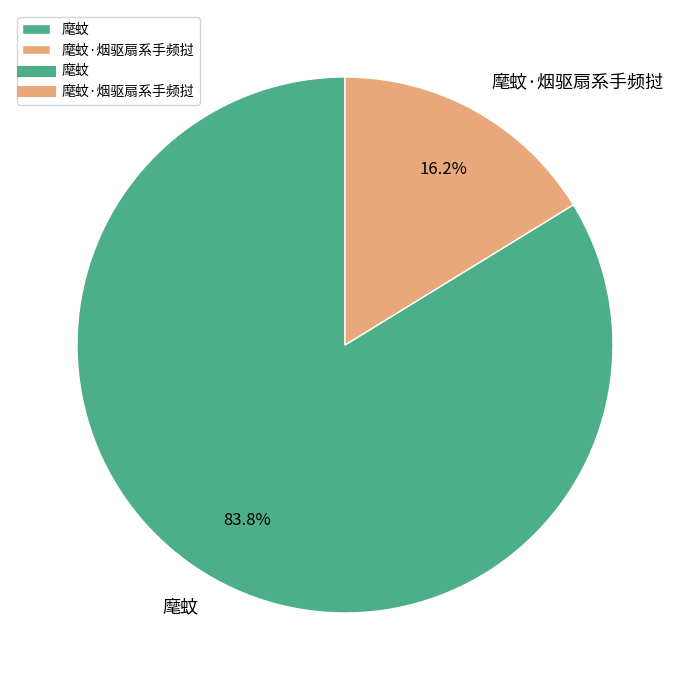

How many slices are in this pie chart?

2